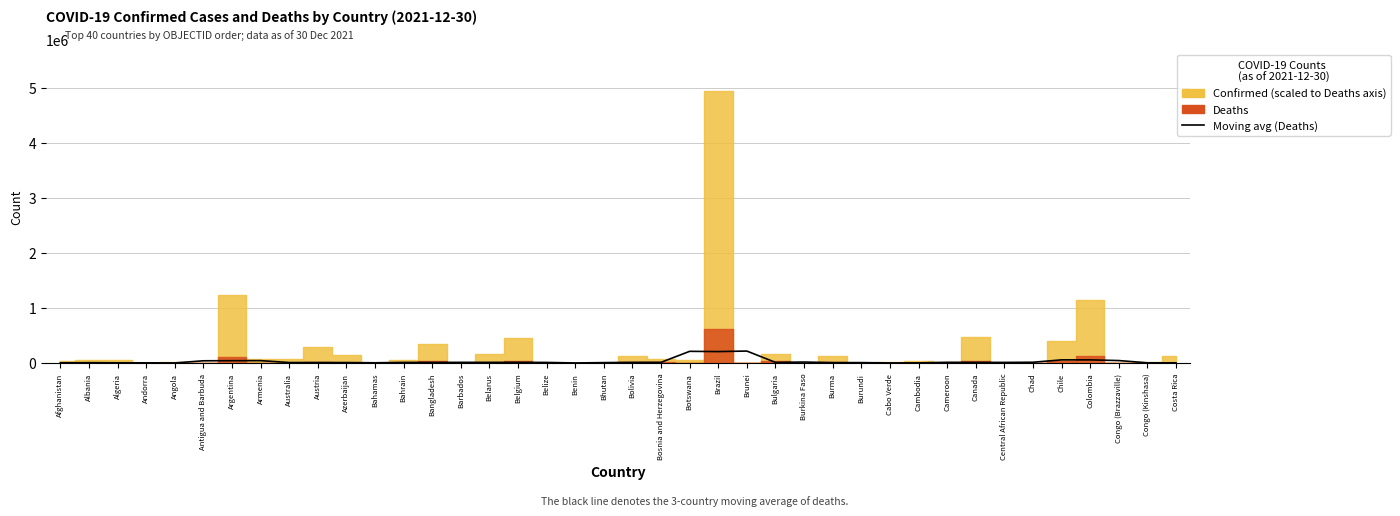

What is the ratio of the value at Cameroon to the value at Bahamas?

3.4